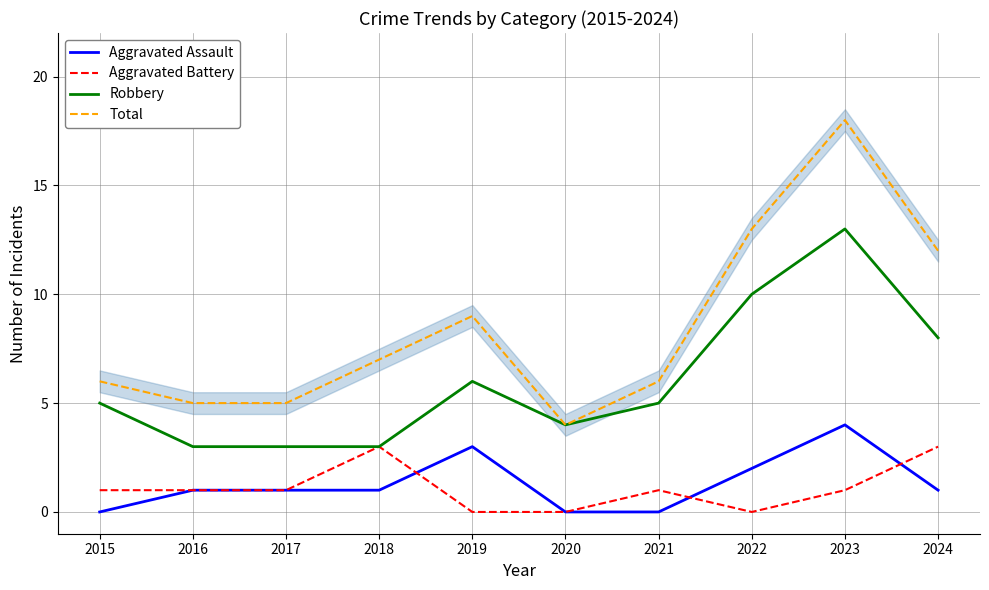

Count the number of categories in the chart.

10